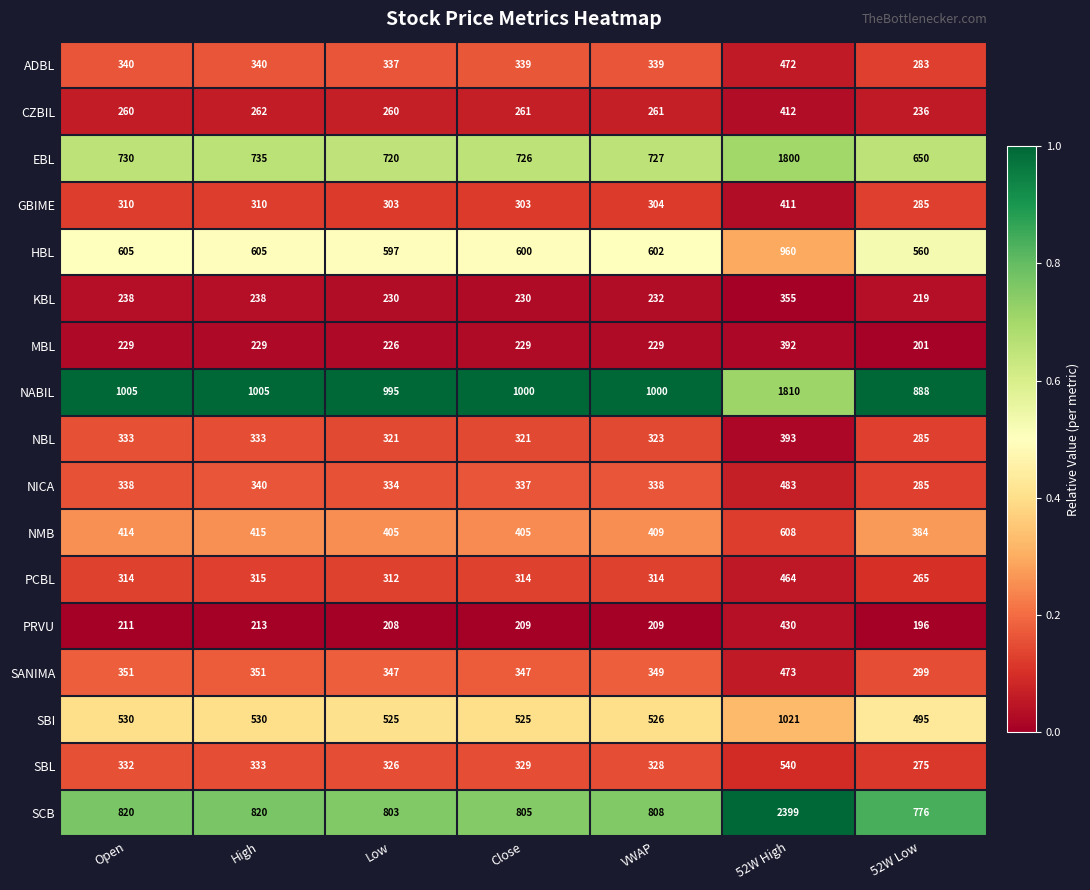

What is the spread (max minus min) of values at 52W High?

2044